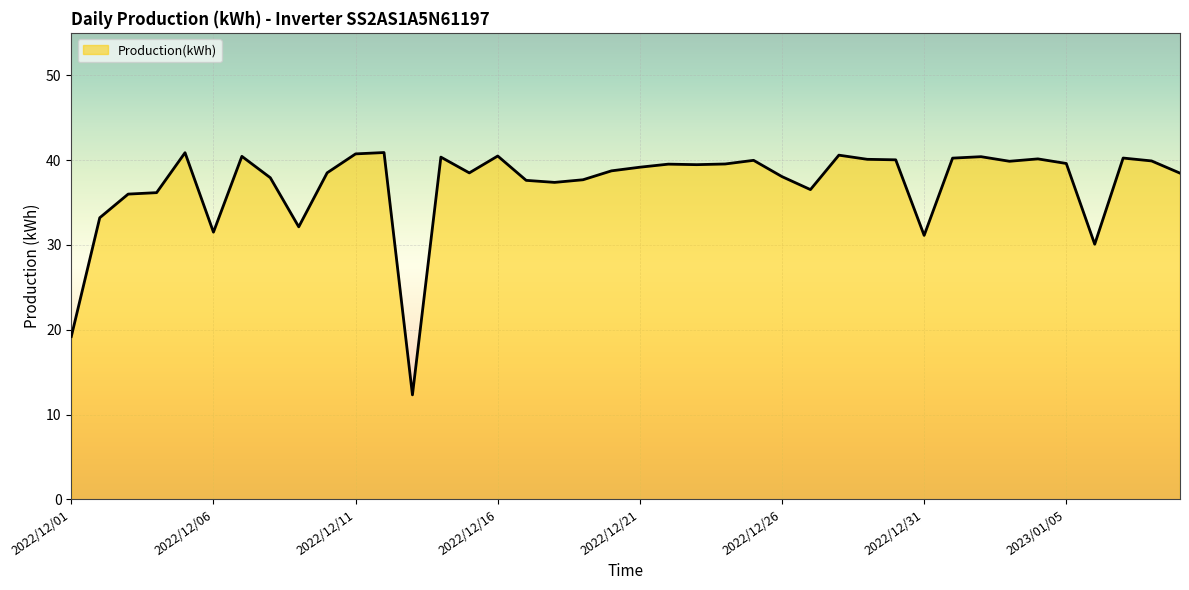

What is the minimum value shown in the chart?

12.3